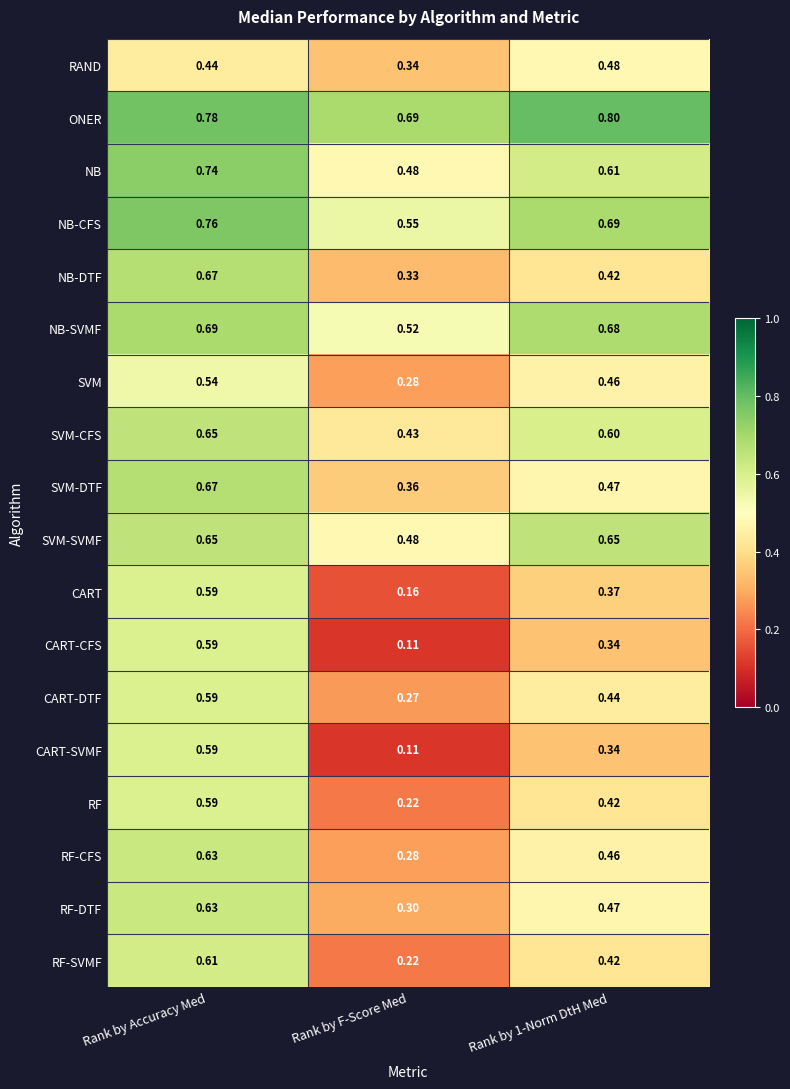

How many series are shown in this chart?

18